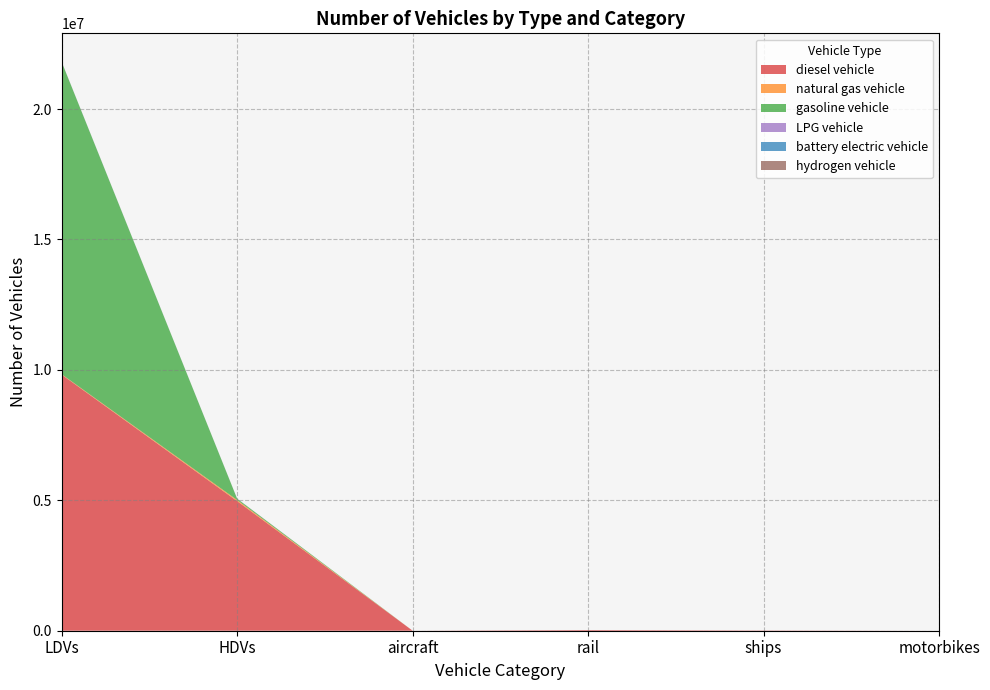

Reading right to left, what are all the values shown in this chart?

diesel vehicle: motorbikes=0.0	ships=10110.0	rail=26052.4	aircraft=895.5	HDVs=4968137.0	LDVs=9818361.3
natural gas vehicle: motorbikes=0.0	ships=0.0	rail=0.0	aircraft=0.0	HDVs=43170.0	LDVs=14866.6
gasoline vehicle: motorbikes=0.0	ships=0.0	rail=0.0	aircraft=0.0	HDVs=49465.0	LDVs=11972117.5
LPG vehicle: motorbikes=0.0	ships=0.0	rail=0.0	aircraft=0.0	HDVs=4008.0	LDVs=5402.9
battery electric vehicle: motorbikes=0.0	ships=0.0	rail=0.0	aircraft=0.0	HDVs=0.0	LDVs=84.0
hydrogen vehicle: motorbikes=0.0	ships=0.0	rail=0.0	aircraft=0.0	HDVs=114.0	LDVs=0.0